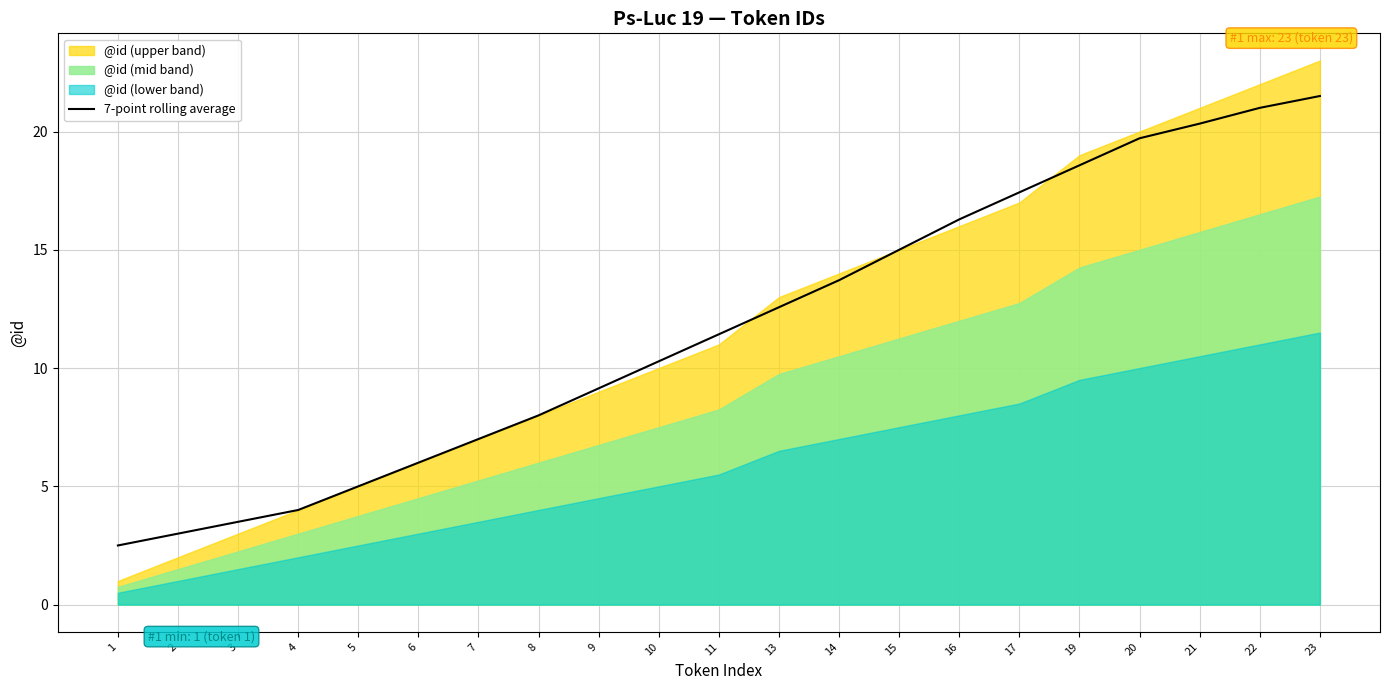

What is the minimum value for 7-point rolling average?

2.5